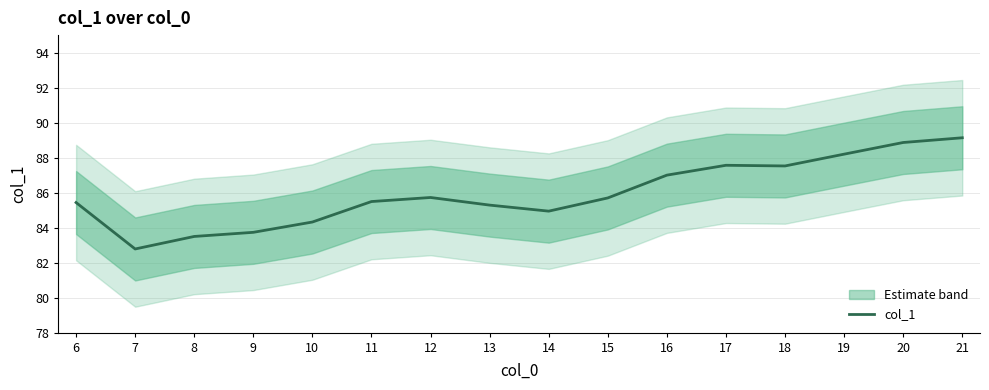

At which label does the data first exceed 85?

6